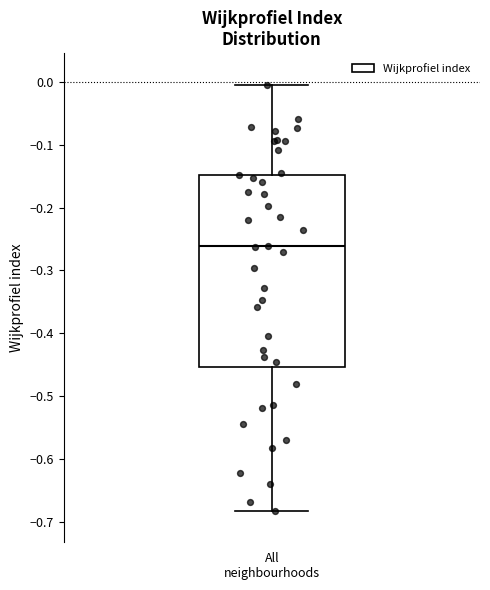

Where does the median line of the box for All neighbourhoods sit on the y-axis? The values are not printed on the chart, so give them approximately, as read against the axis.

-0.26